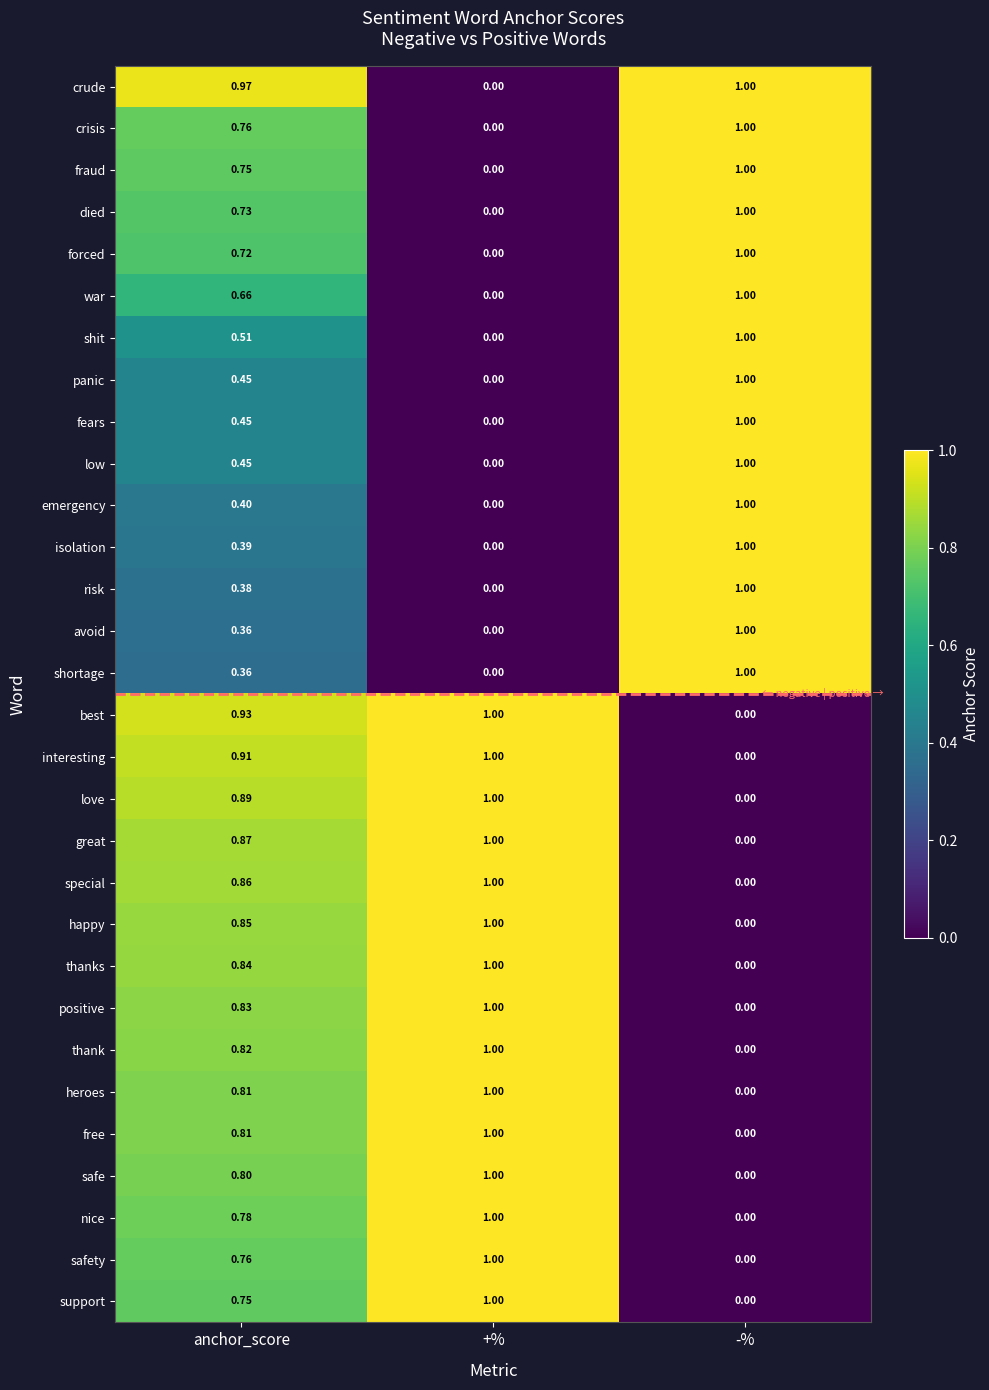

What is the spread (max minus min) of values at +%?

1.0